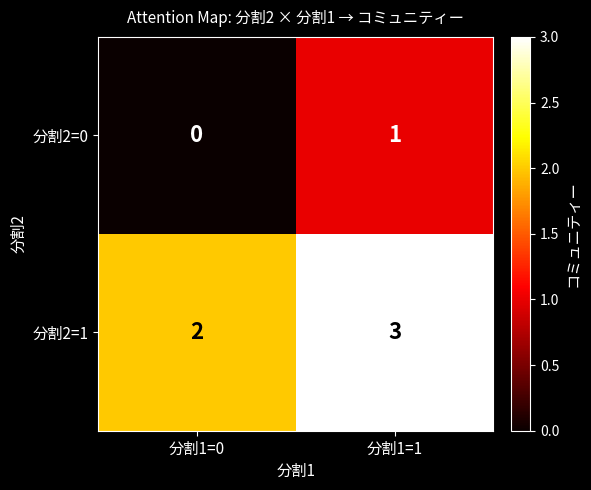

List the series in order of their overall mean, lowest first.

分割2=0, 分割2=1